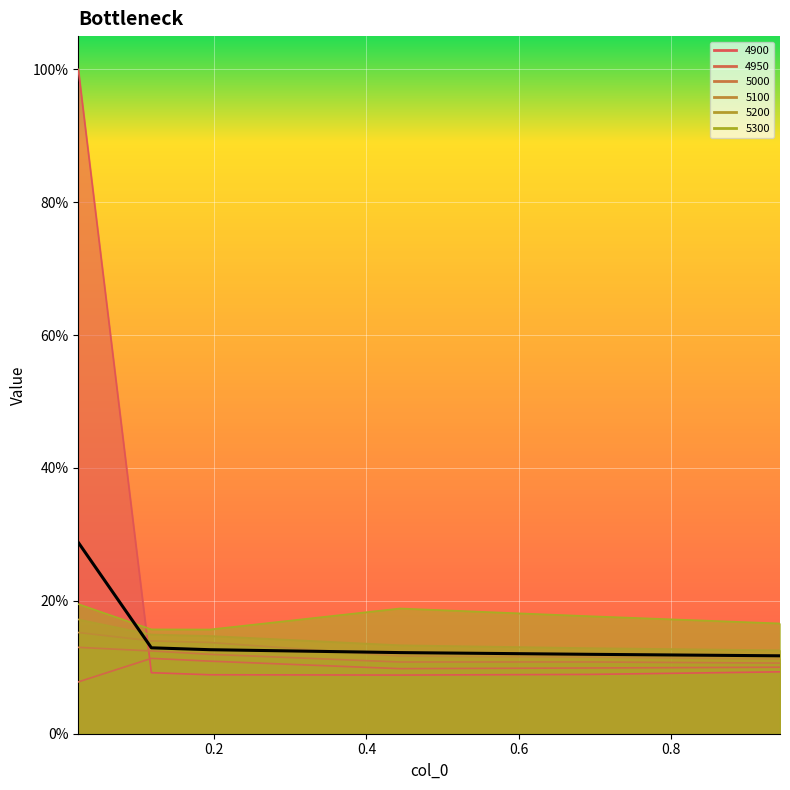

How many lines are shown in the chart?

1